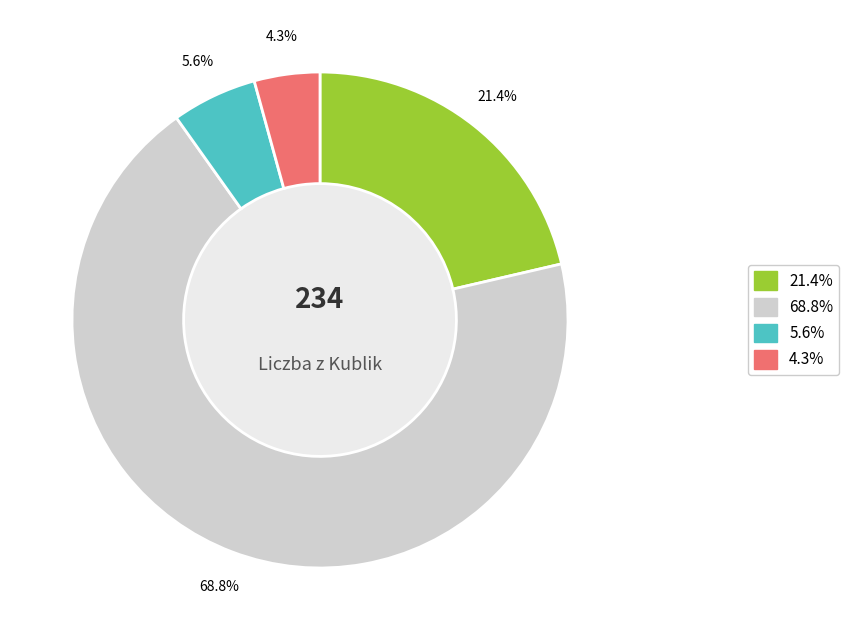

Is there a majority slice in this chart?

Yes